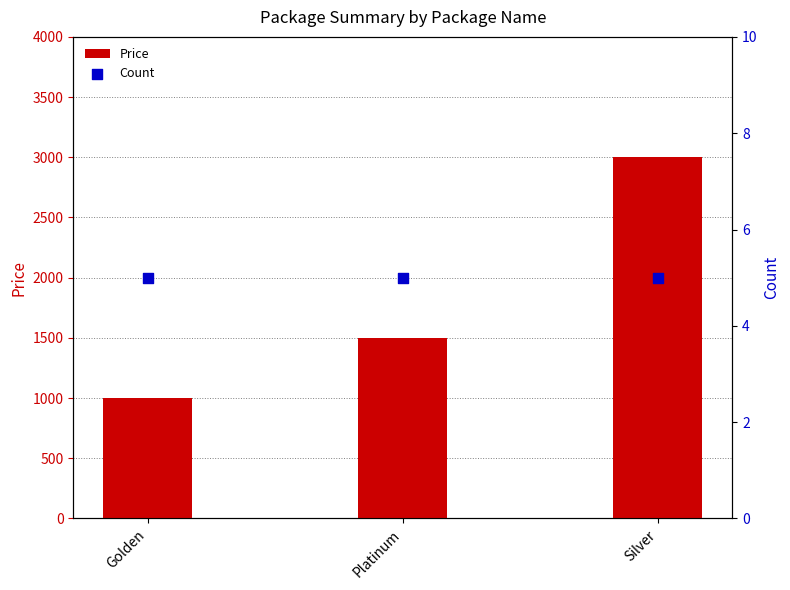

Which series has the largest total across all categories?

Price